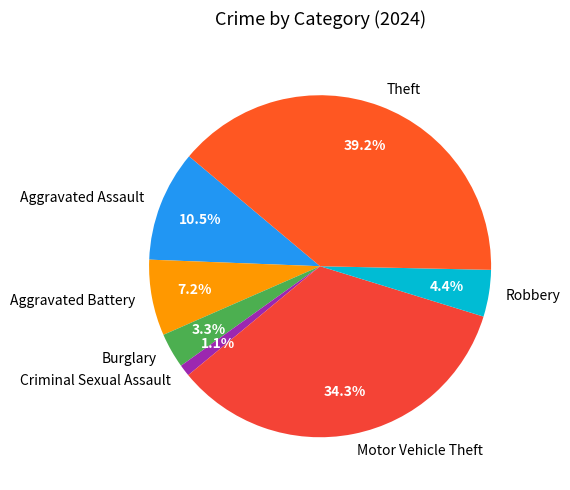

Does Motor Vehicle Theft represent more than half of the total?

No